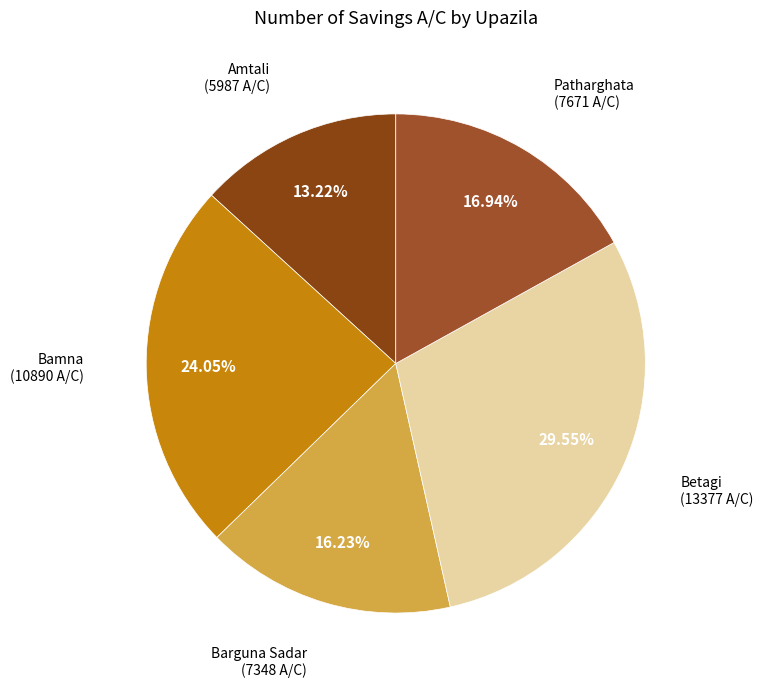

How many segments does this pie chart have?

5